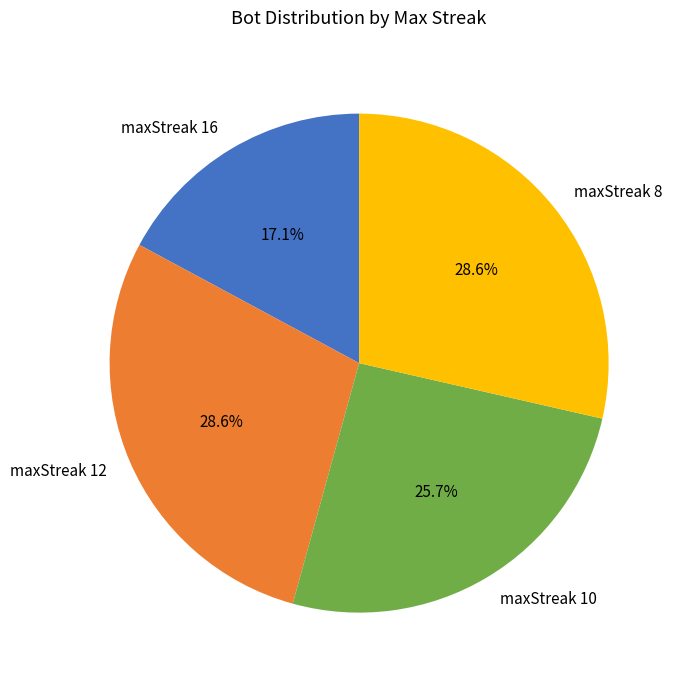

Do maxStreak 12 and maxStreak 10 together represent more than half of the pie?

Yes